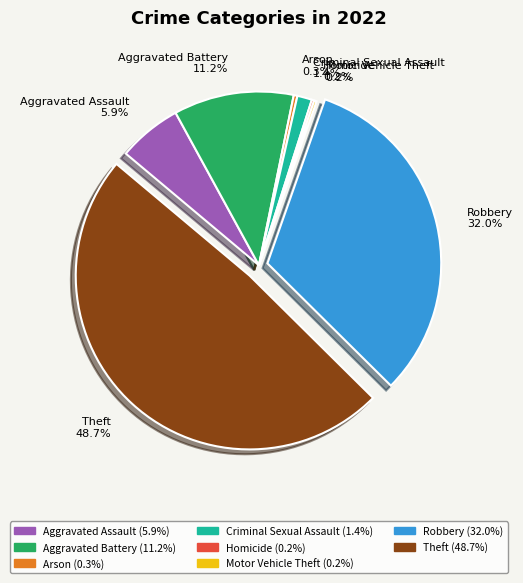

Which category has the biggest portion of the pie?

Theft